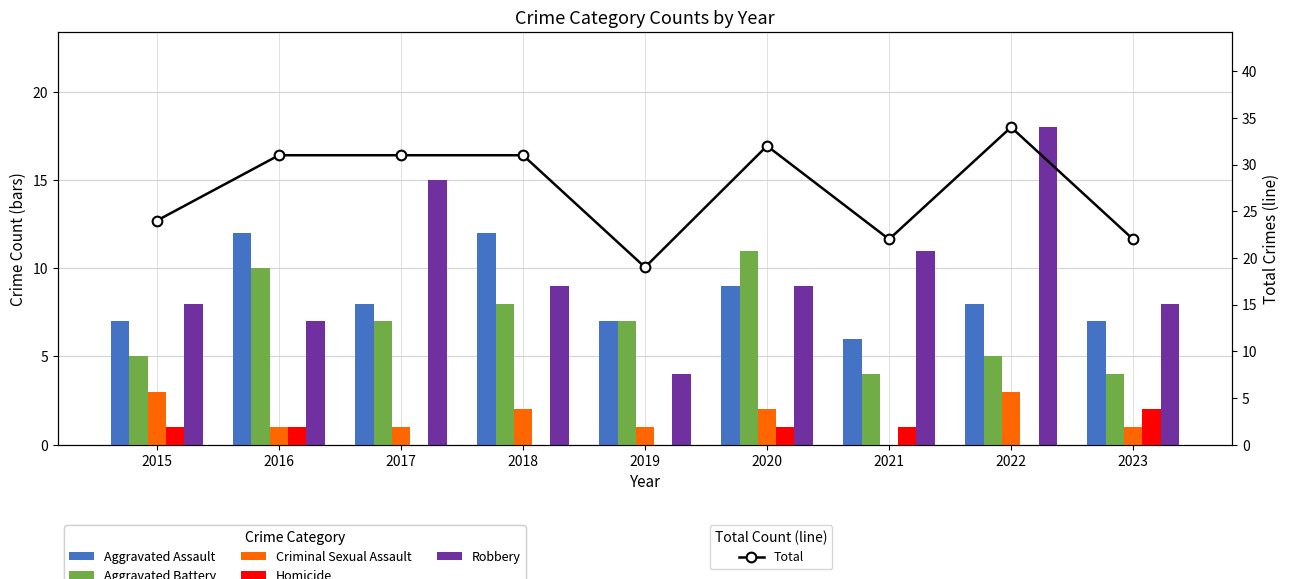

At which label does Robbery reach its minimum?

2019